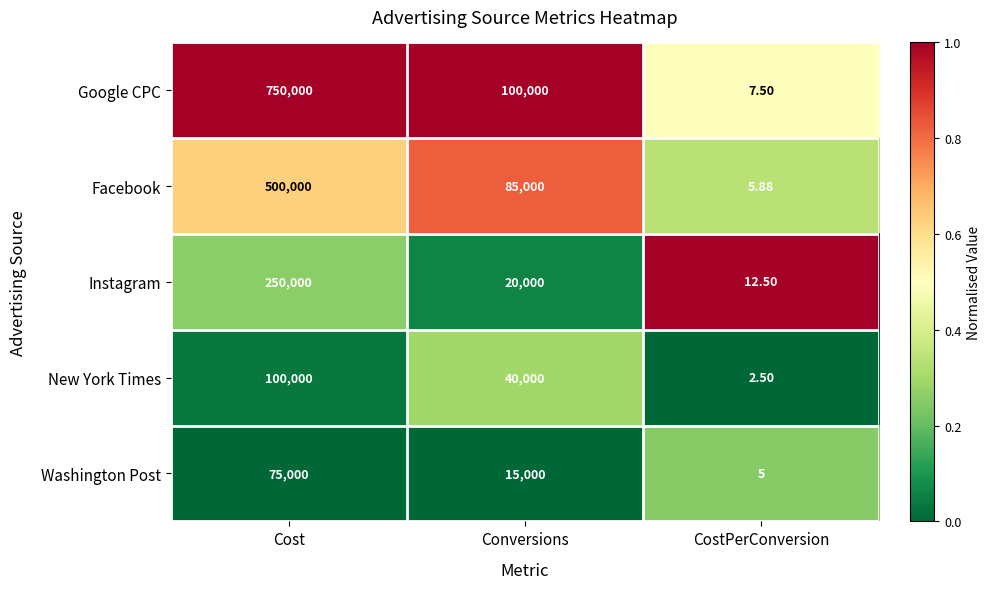

Which category has the lowest value in the Instagram series?

CostPerConversion